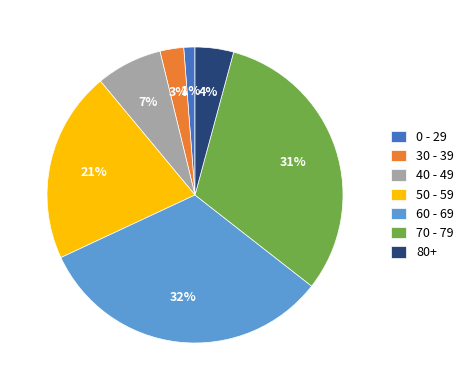

Is there a majority slice in this chart?

No